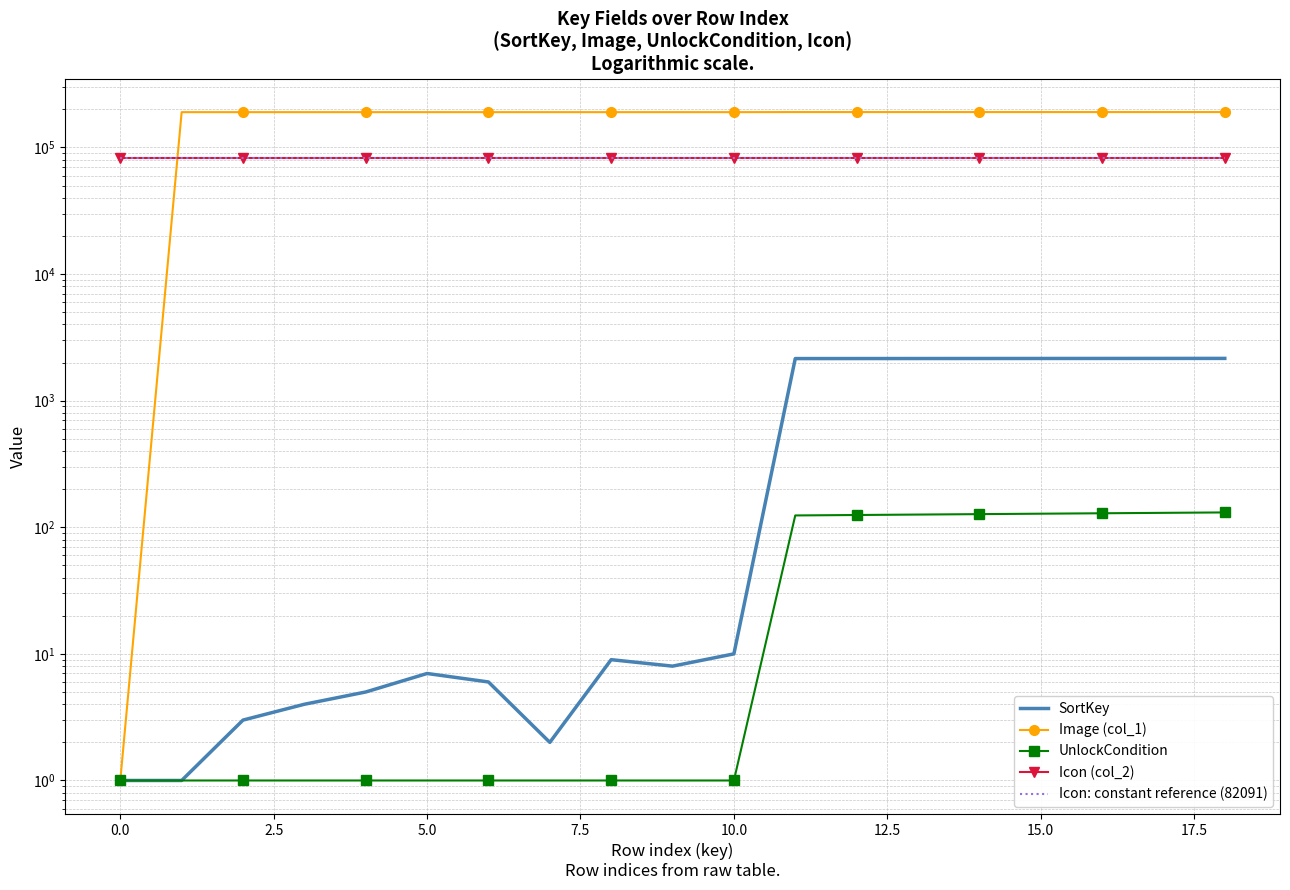

True or false: SortKey and Icon (col_2) cross at least once.

False